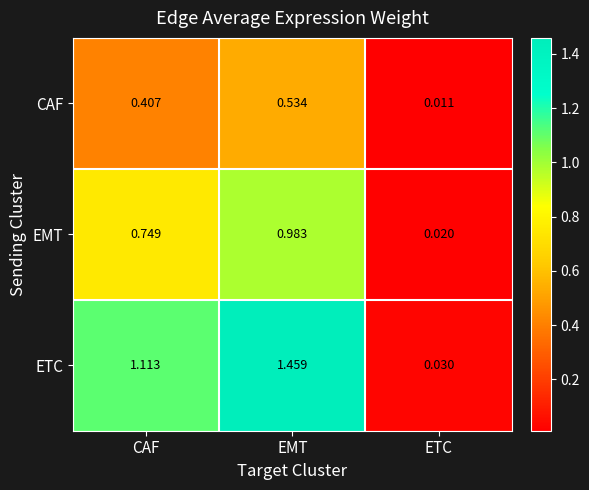

Which series has the largest total across all categories?

ETC